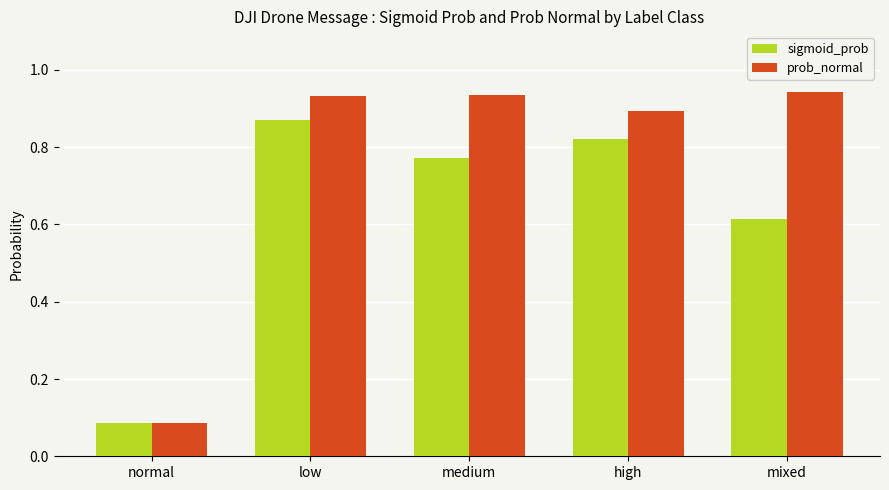

How many sigmoid_prob values are between 0 and 1?

5